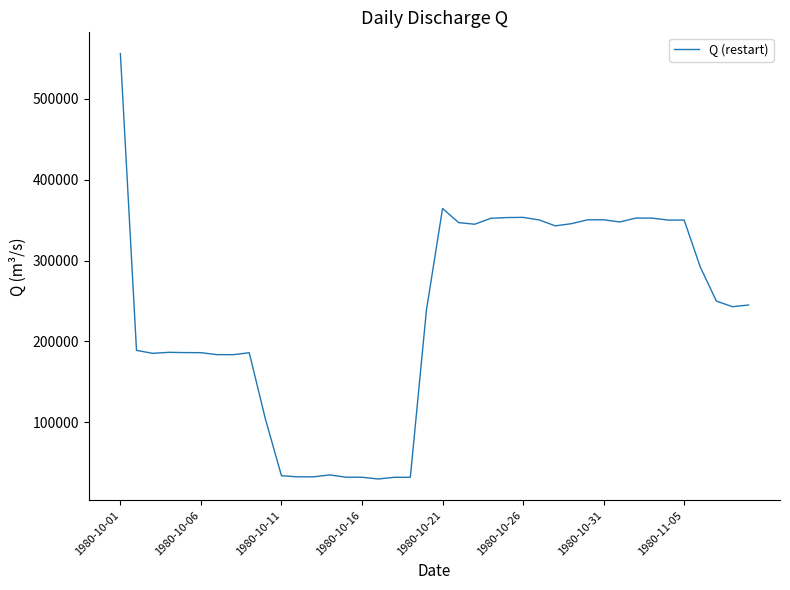

What is the maximum value shown in the chart?

555899.7